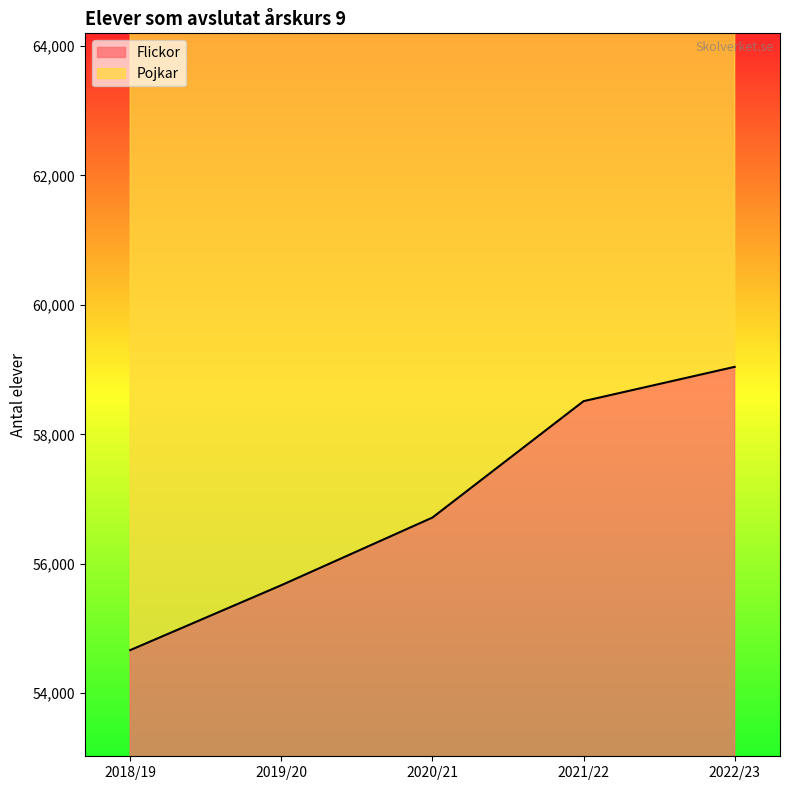

How many lines are shown in the chart?

2